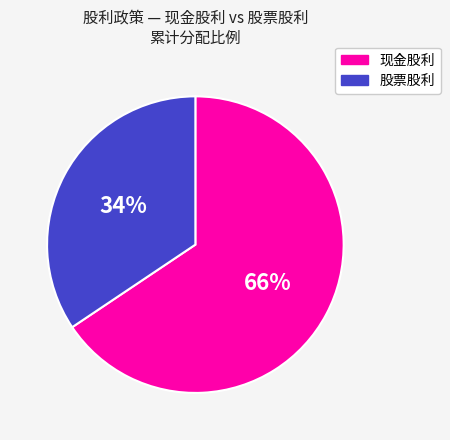

To the nearest percent, what is the average slice percentage?

50%